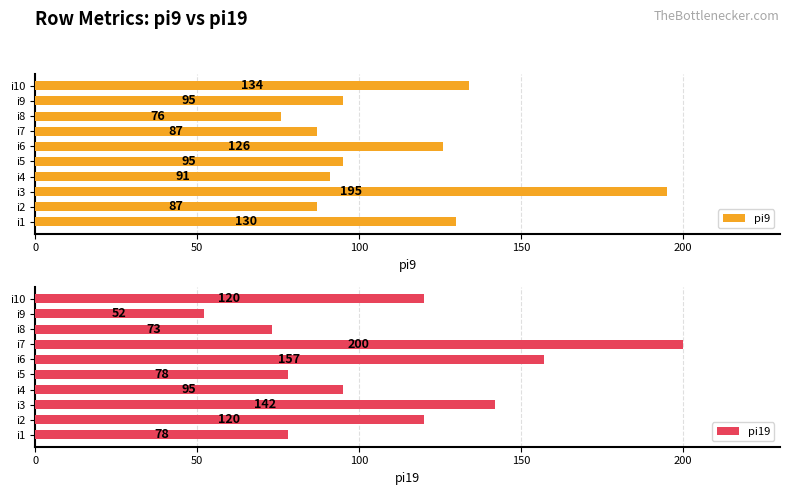

Read the pi19 value at i2, to the nearest 5.

120